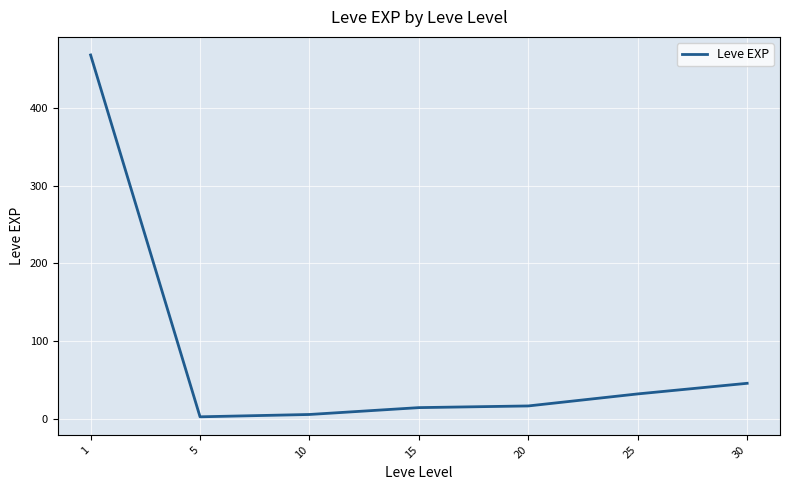

What is the smallest value displayed?

2.3